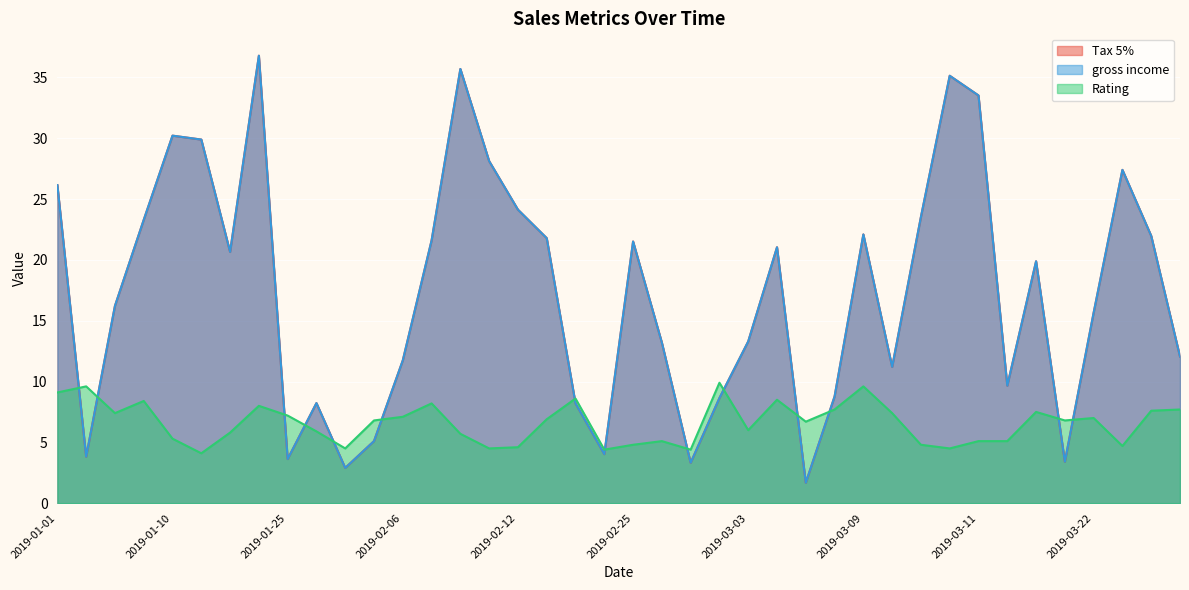

At which label is Rating closest to 7?

2019-03-22